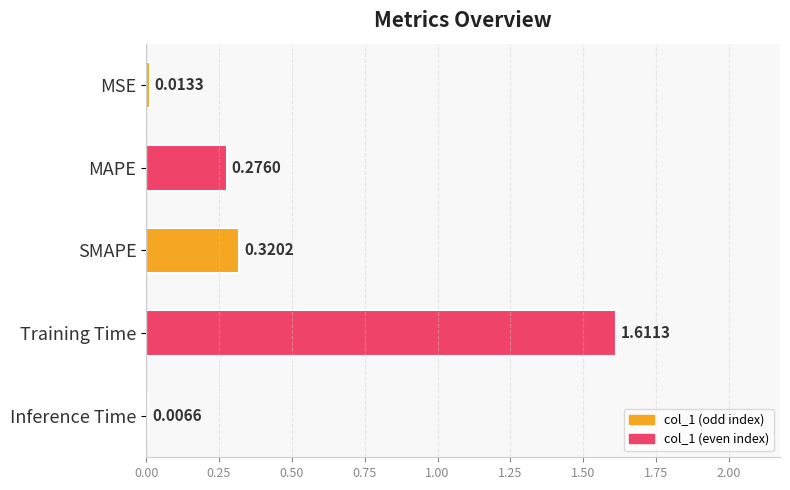

At which label is the value closest to 0?

Inference Time